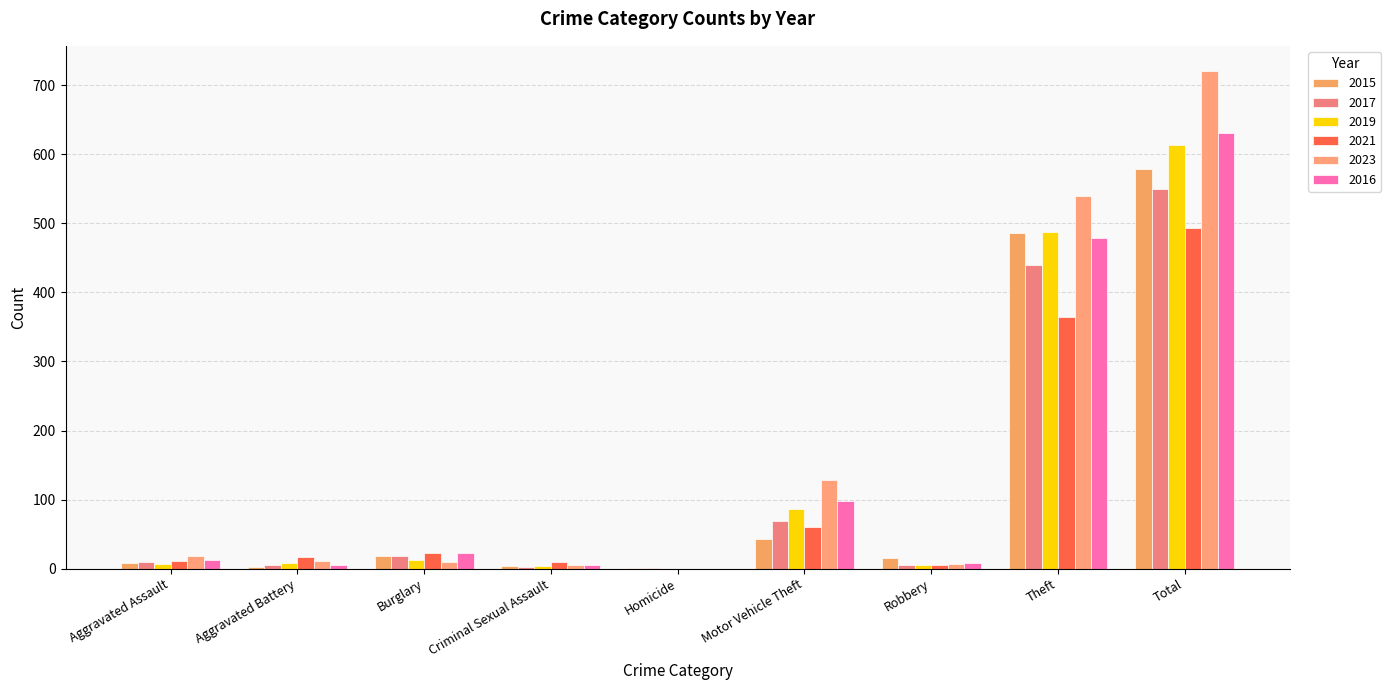

At which label is 2016 closest to 315?

Theft